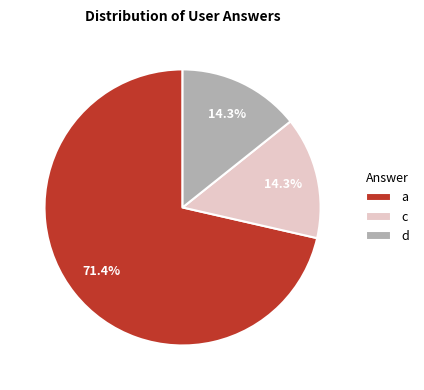

To the nearest percent, what portion does c represent?

14%